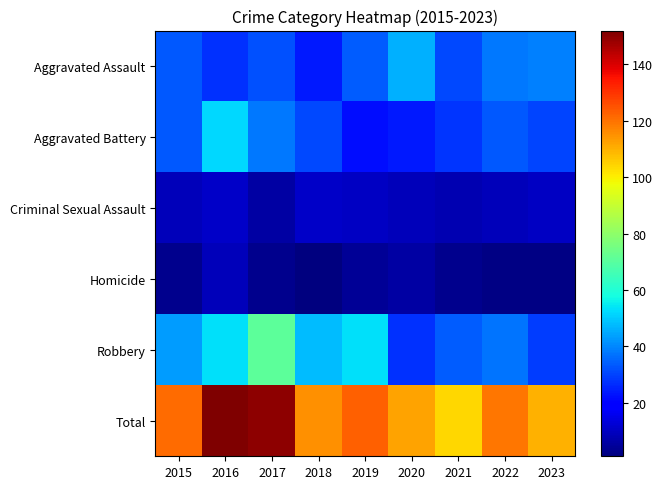

Which label corresponds to the largest value in the chart?

2016